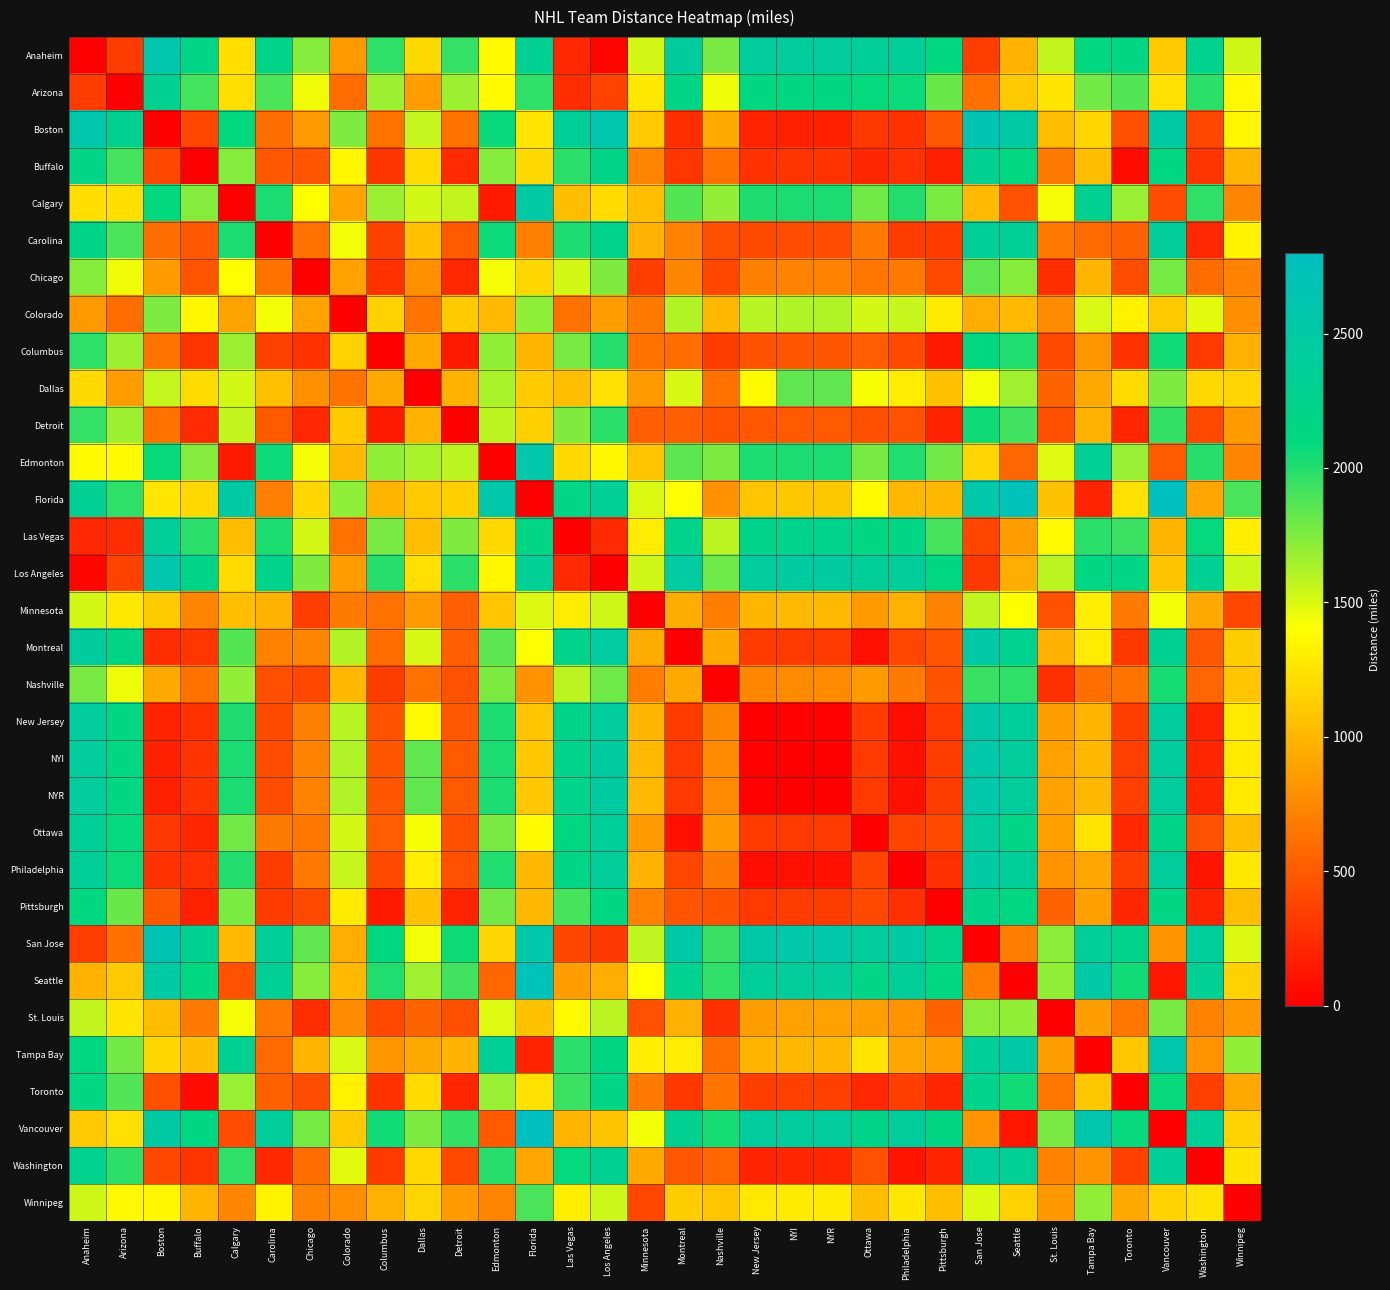

At how many categories does at least one series exceed 1252?

32